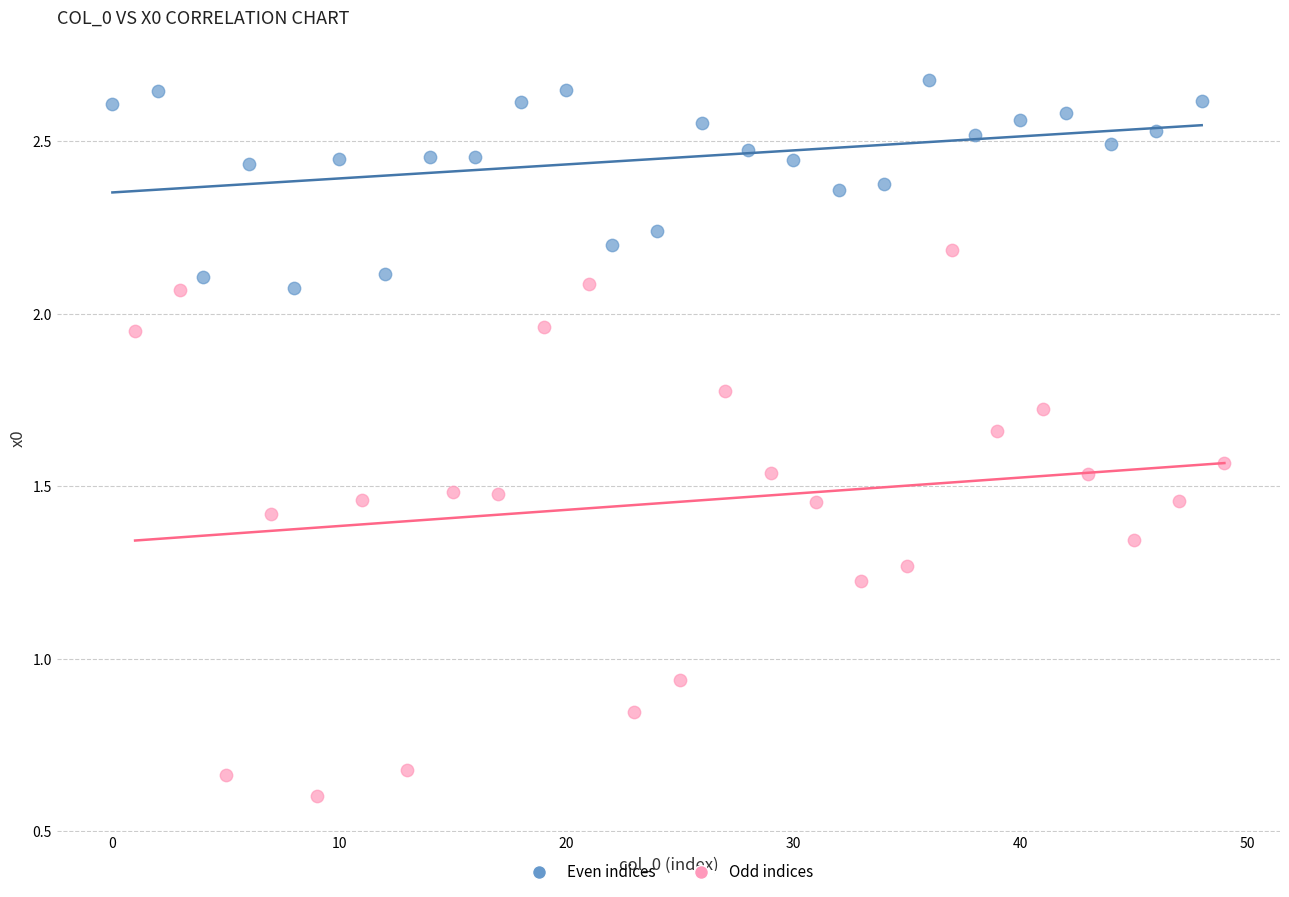

Which series contains the highest Y value?

Even indices